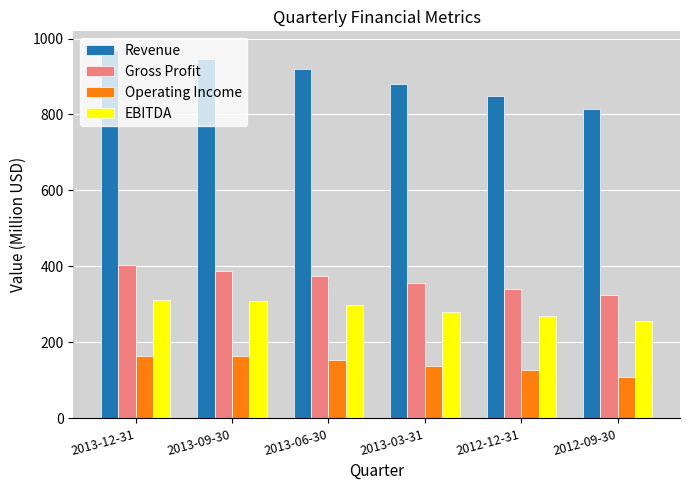

What is the total value across all series at 2013-12-31?

1848.3